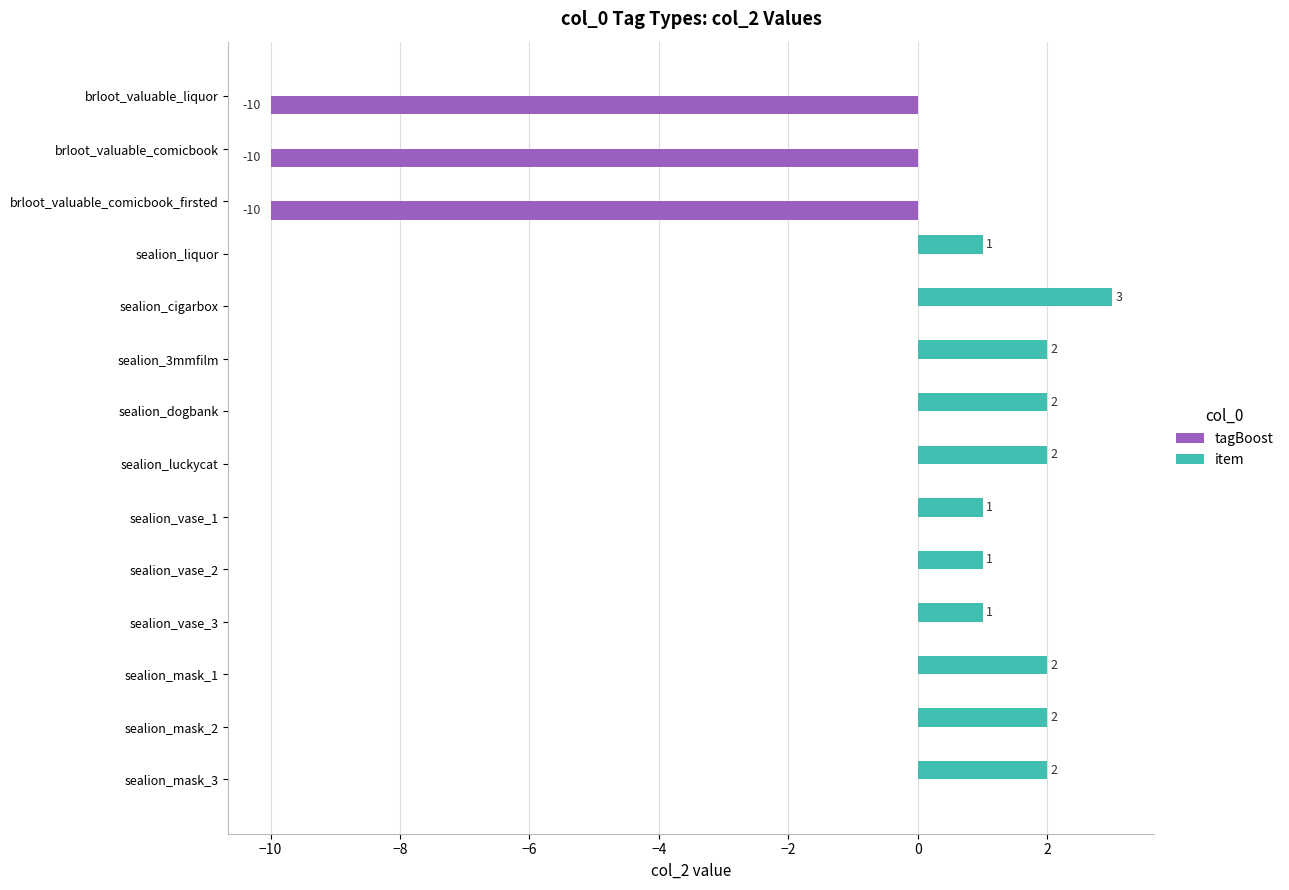

Between sealion_cigarbox and sealion_mask_1, which series saw the biggest shift?

item